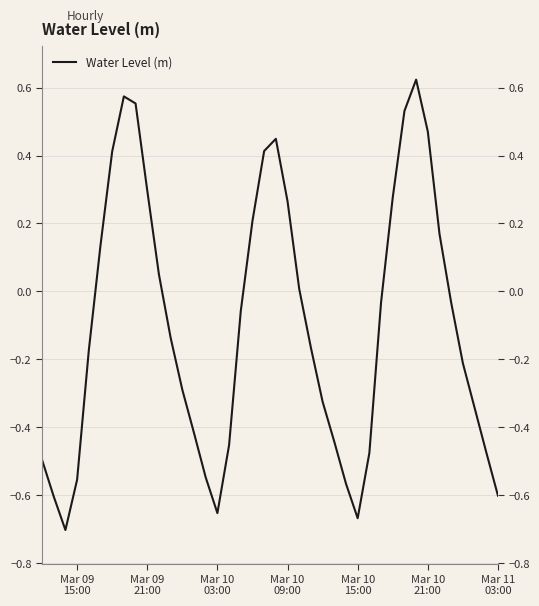

What is the difference between the maximum and minimum values?

1.3